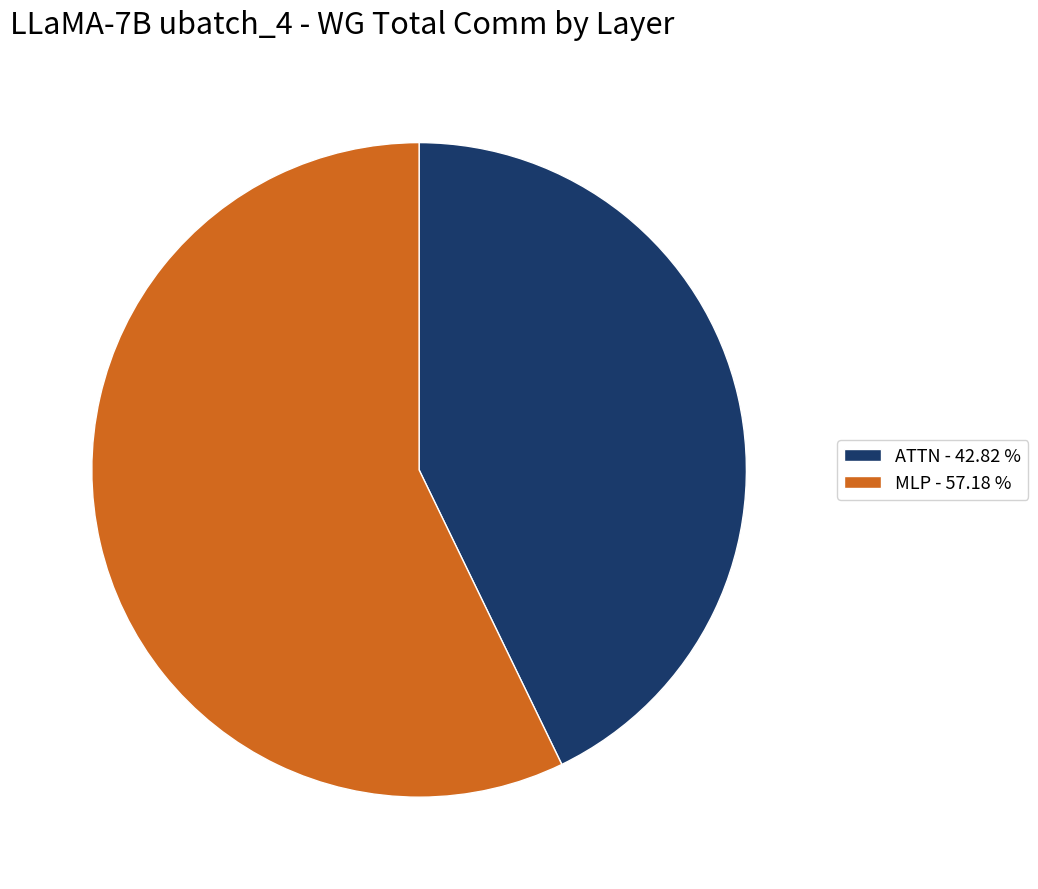

Which slice represents more than half of the pie?

MLP - 57.18 %